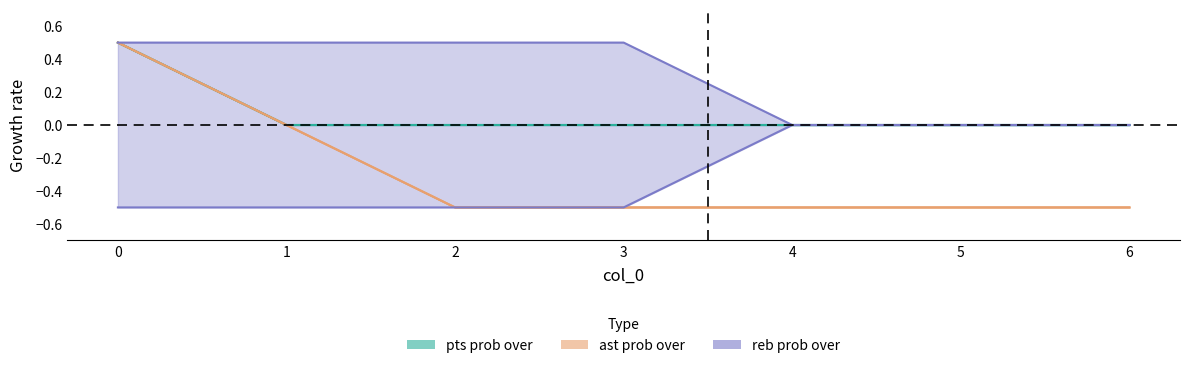

How many values in pts prob over are above zero?

1